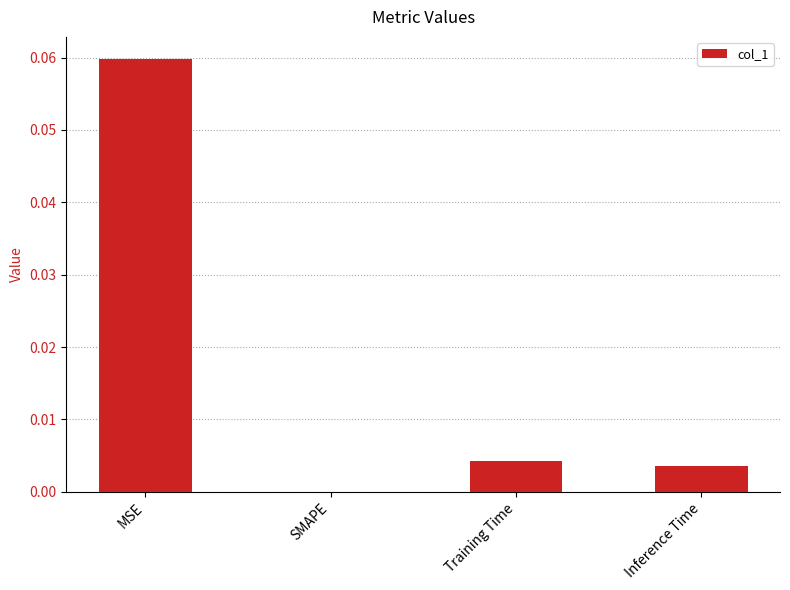

The value at Training Time is 0.0. True or false?

True